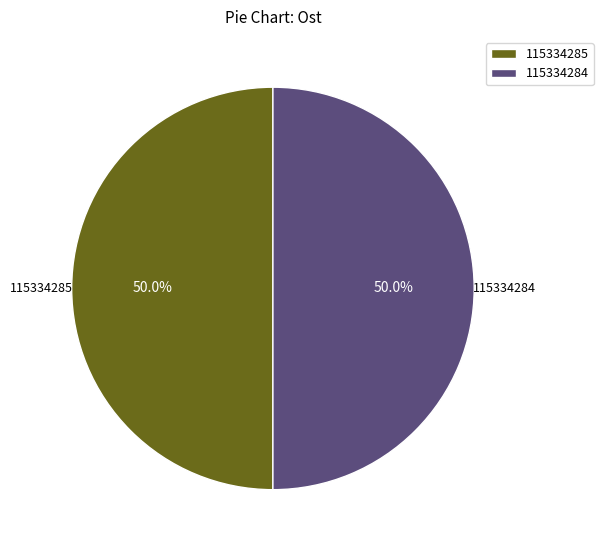

How many segments does this pie chart have?

2